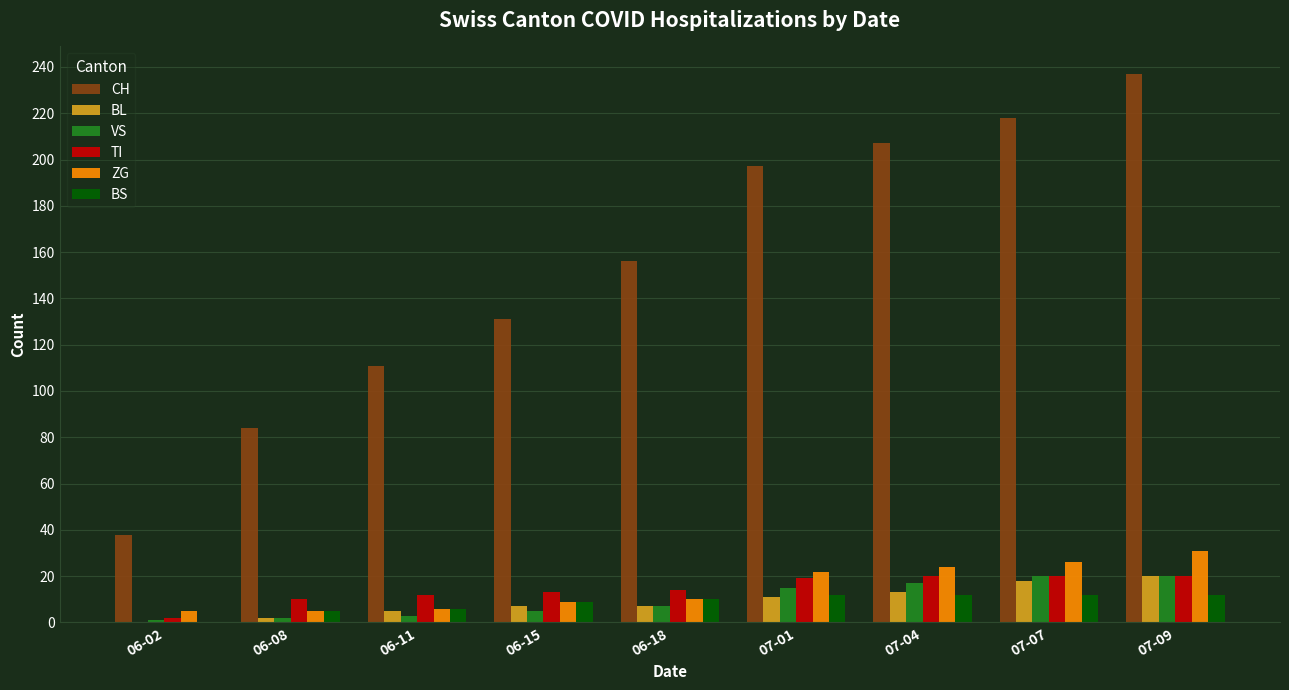

Reading left to right, list all the values displayed in this chart.

CH: 38	84	111	131	156	197	207	218	237
BL: 0	2	5	7	7	11	13	18	20
VS: 1	2	3	5	7	15	17	20	20
TI: 2	10	12	13	14	19	20	20	20
ZG: 5	5	6	9	10	22	24	26	31
BS: 0	5	6	9	10	12	12	12	12